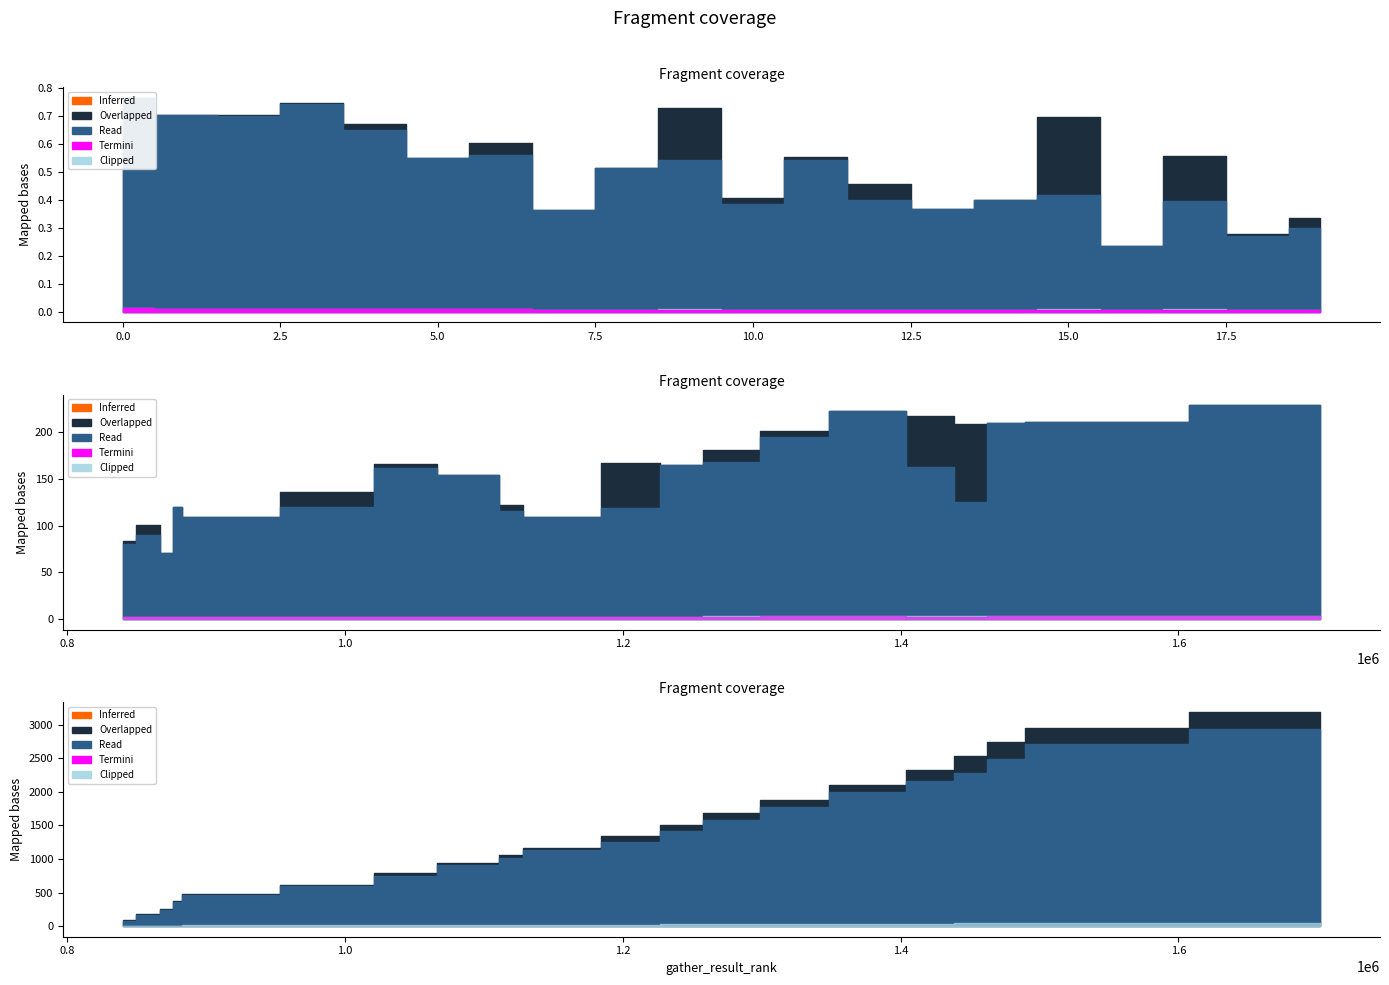

True or false: f_orig_query and f_match cross at least once.

False